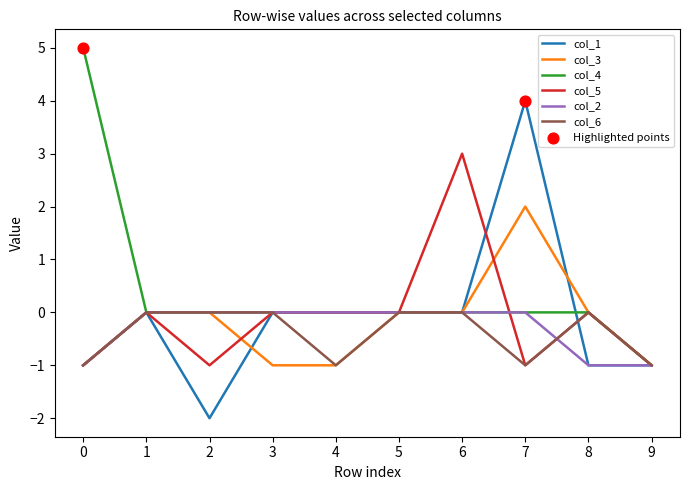

What is the greatest value displayed?

5